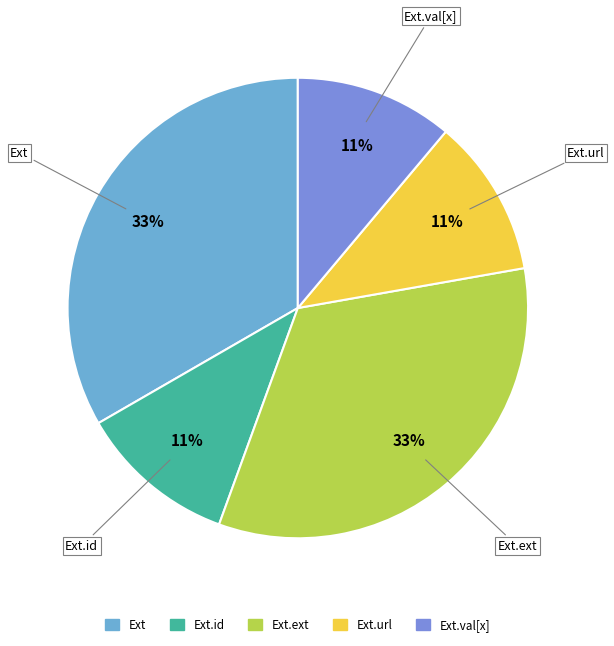

Does any single category account for the majority?

No